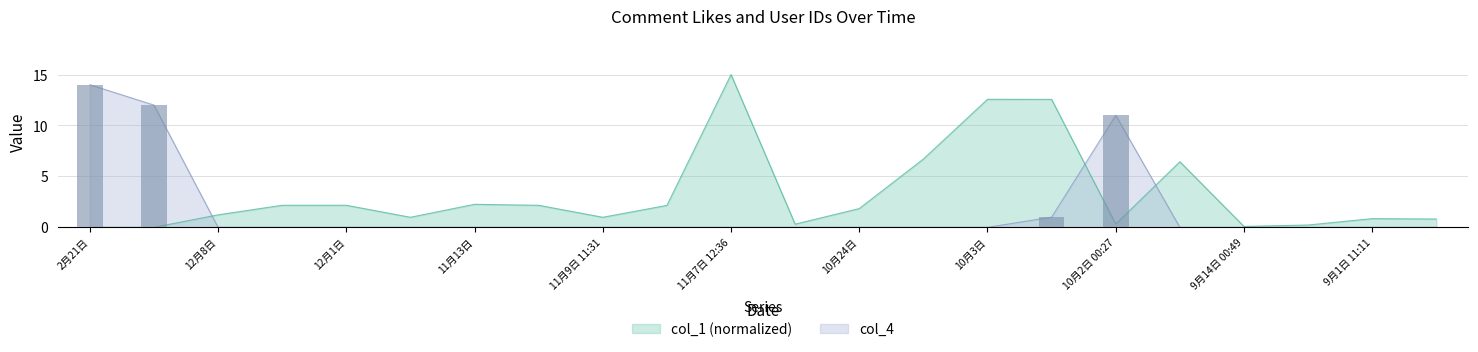

Reading left to right, list all the values displayed in this chart.

col_1: 0.0	0.0	1.2	2.2	2.2	1.0	2.3	2.2	1.0	2.2	15.0	0.3	1.8	6.7	12.6	12.6	0.3	6.4	0.1	0.2	0.9	0.8
col_4: 14.0	12.0	0.0	0.0	0.0	0.0	0.0	0.0	0.0	0.0	0.0	0.0	0.0	0.0	0.0	1.0	11.0	0.0	0.0	0.0	0.0	0.0